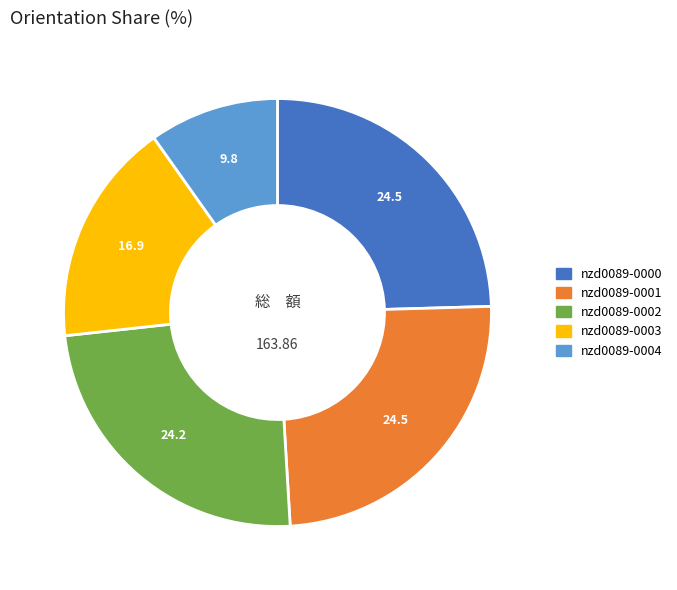

What is the ratio of the value at nzd0089-0001 to the value at nzd0089-0002?

1.0